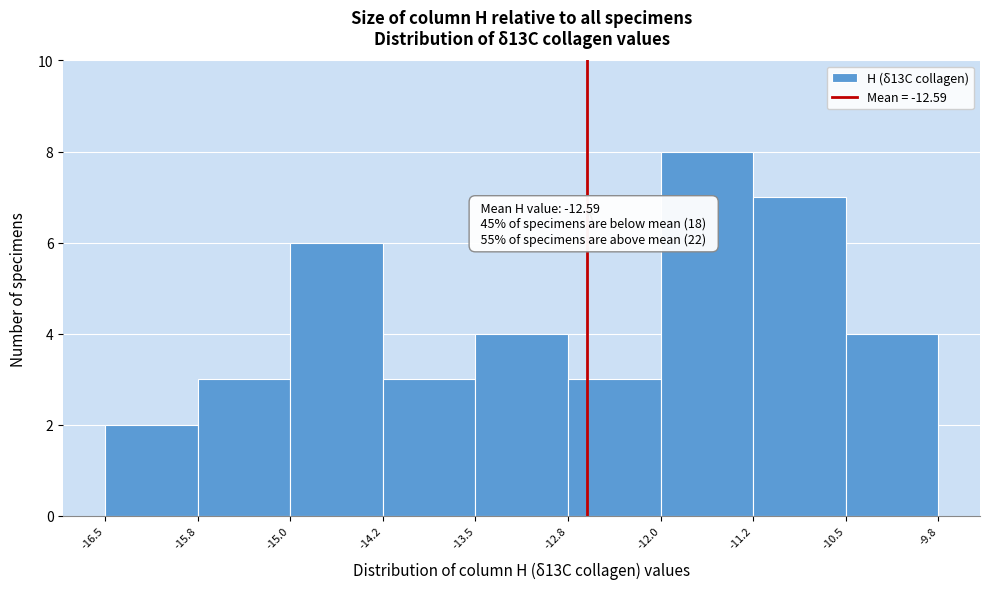

Over which range of the x-axis is the bar tallest?

-12.0 to -11.2